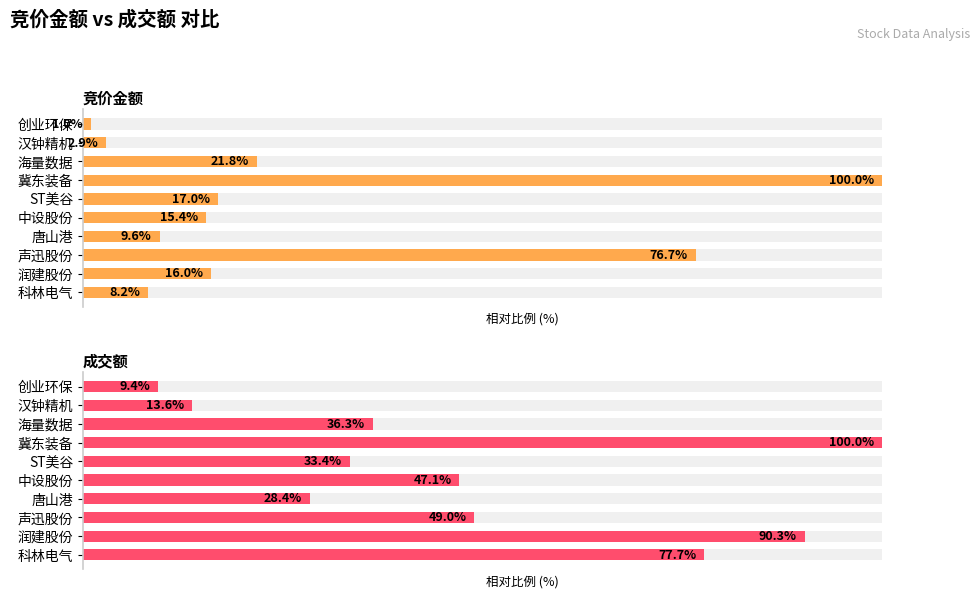

The value of 竞价金额 at 冀东装备 is 42.9. True or false?

False